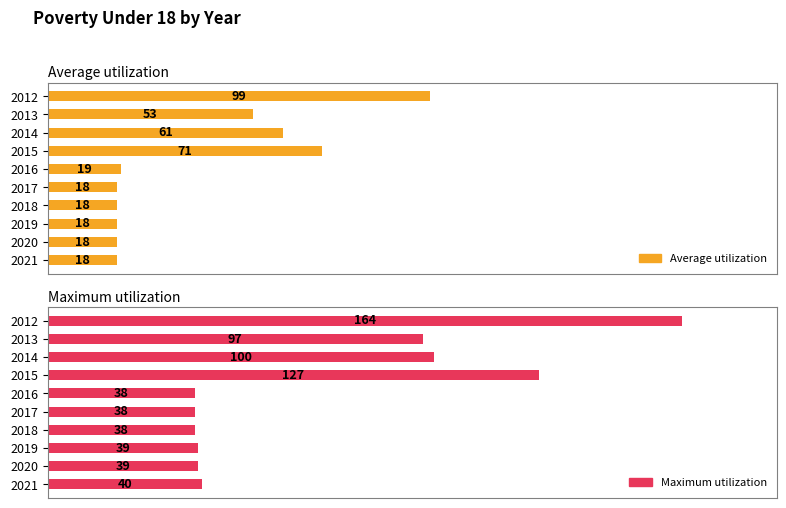

What is the difference between the second highest and second lowest values in the Average utilization series?

53